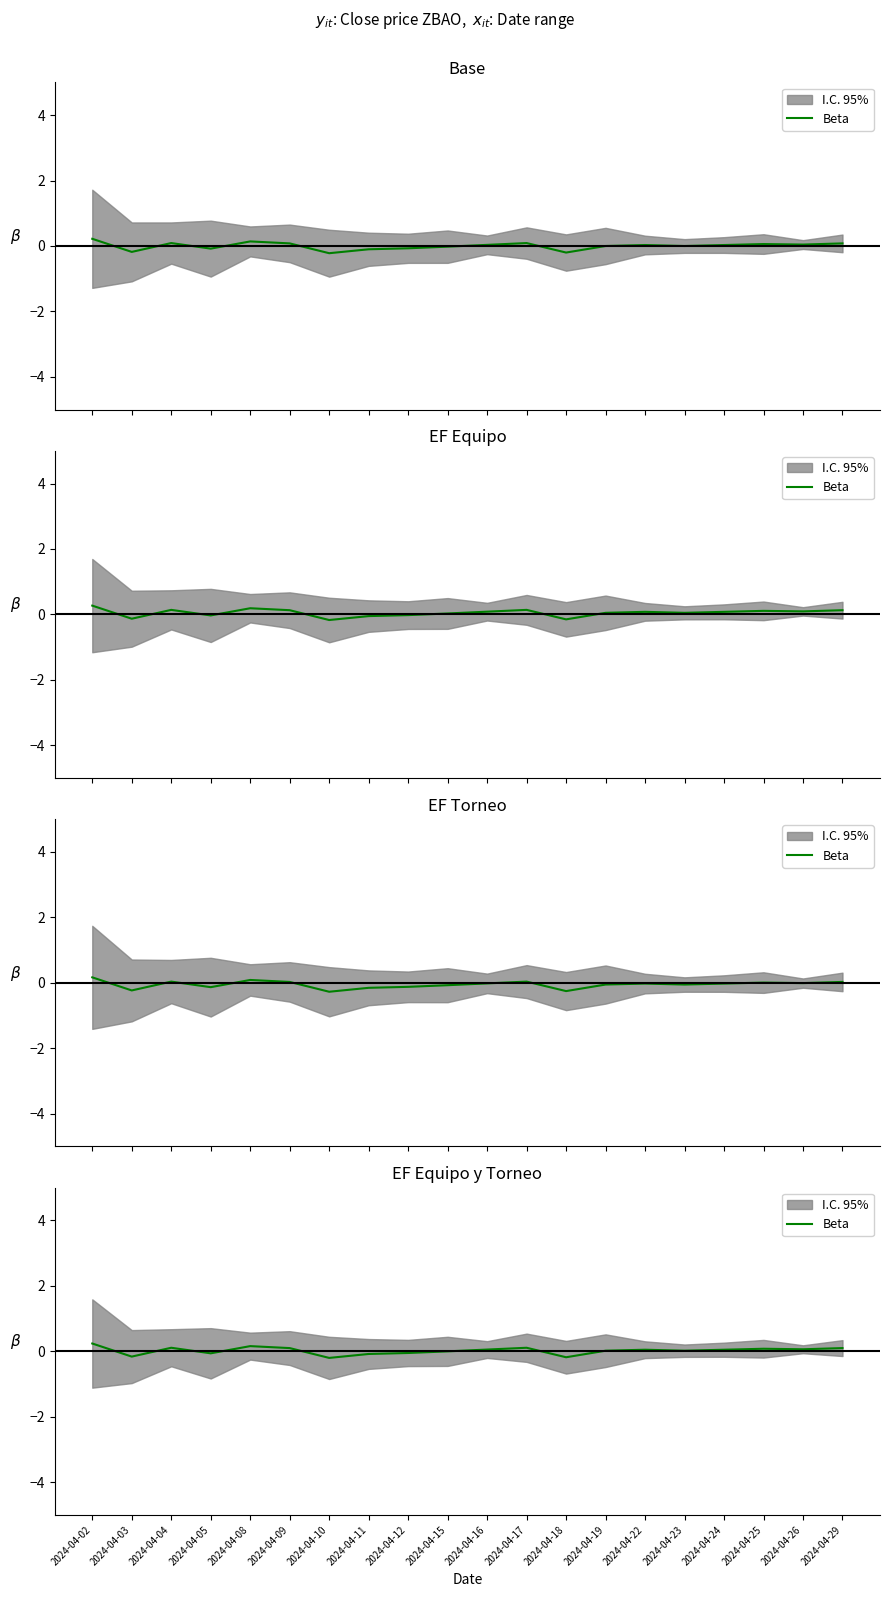

Which category has the lowest value across all series?

2024-04-10